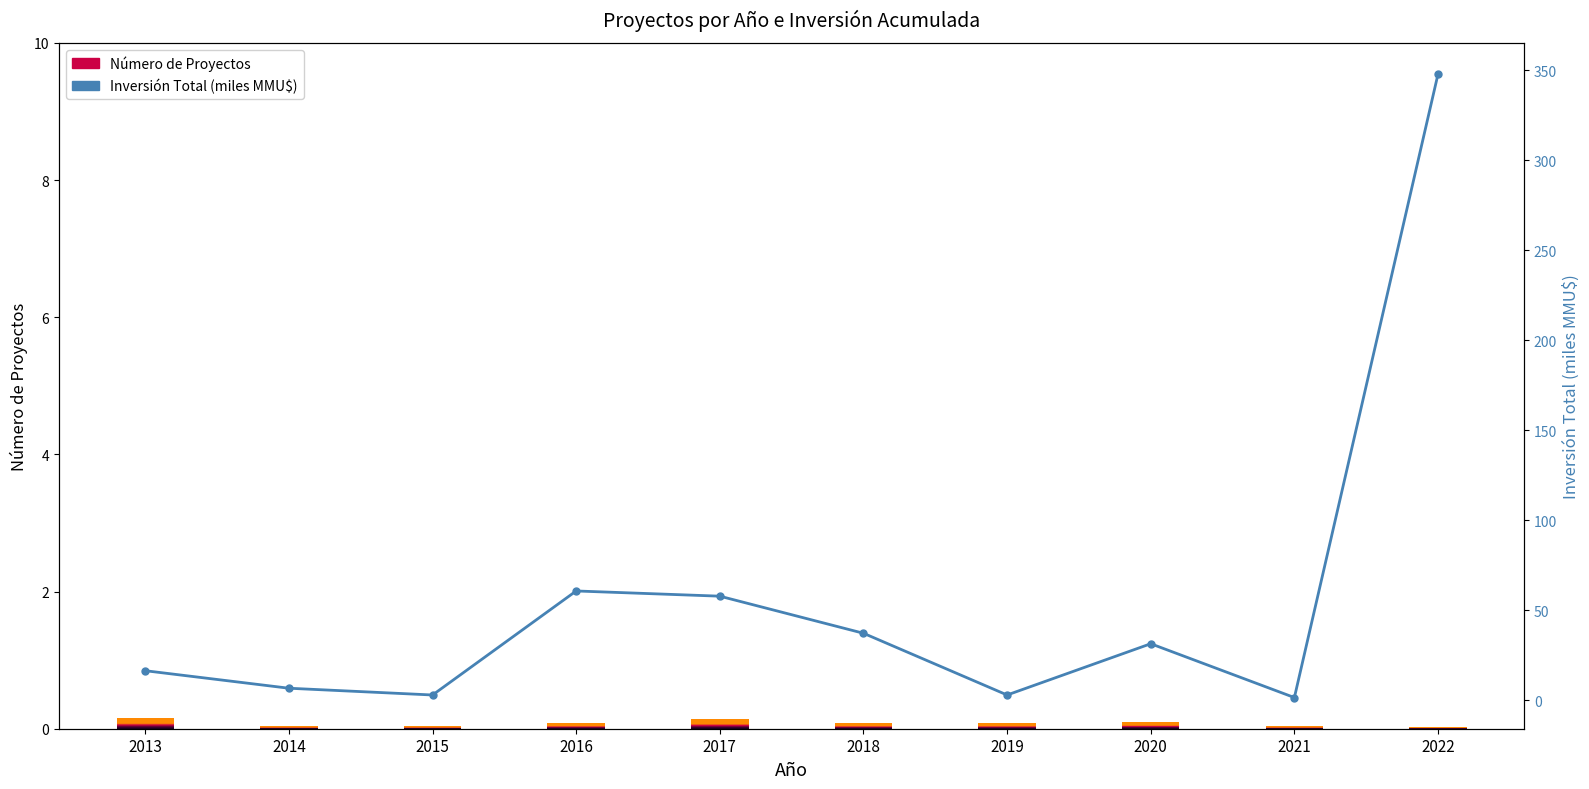

How many bars are there in total?

10